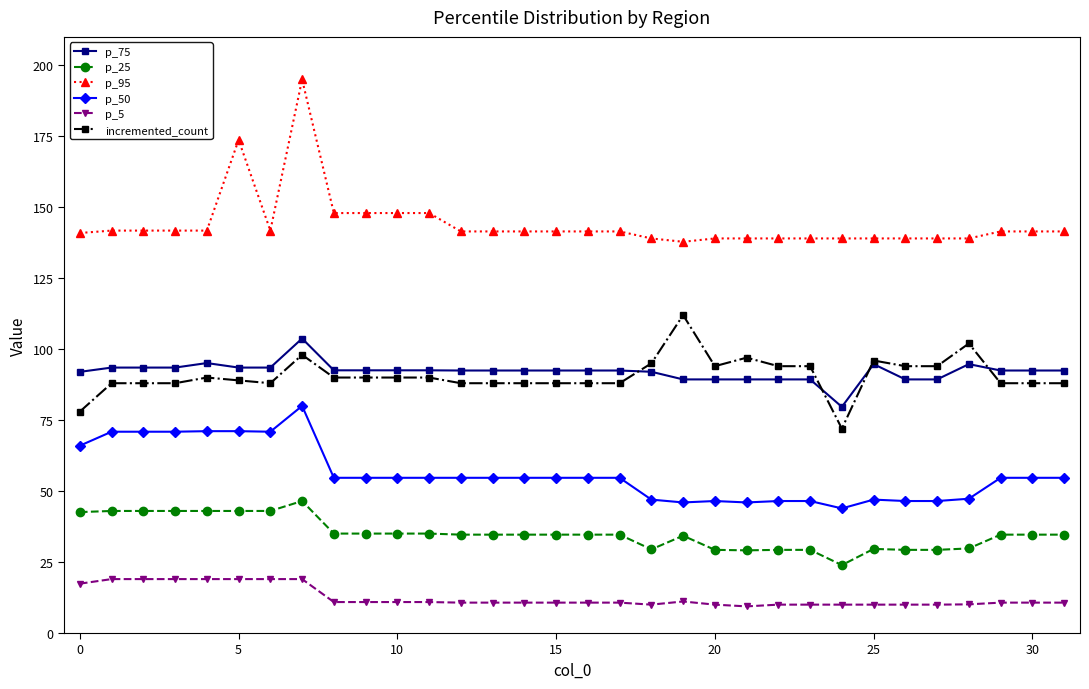

Is this an area chart (filled region under the line)?

No